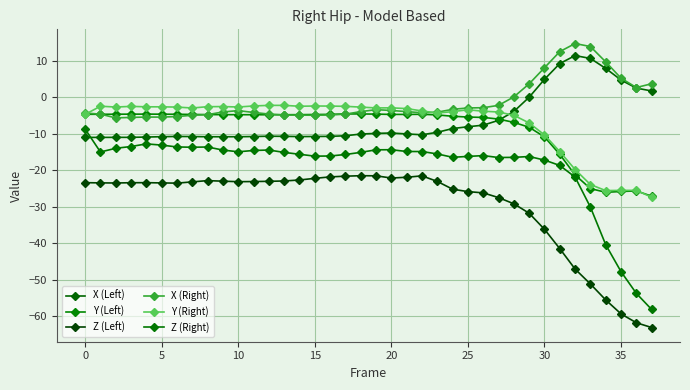

What are all the series names shown in the legend?

X (Left), Y (Left), Z (Left), X (Right), Y (Right), Z (Right)